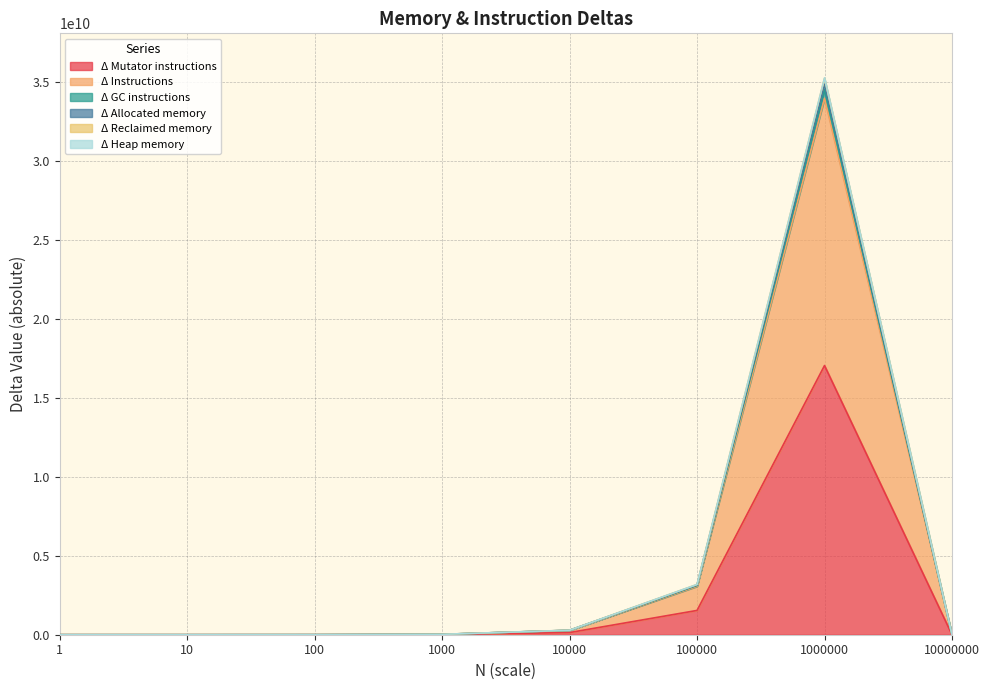

At which category does Δ Allocated memory reach its first local peak?

1000000